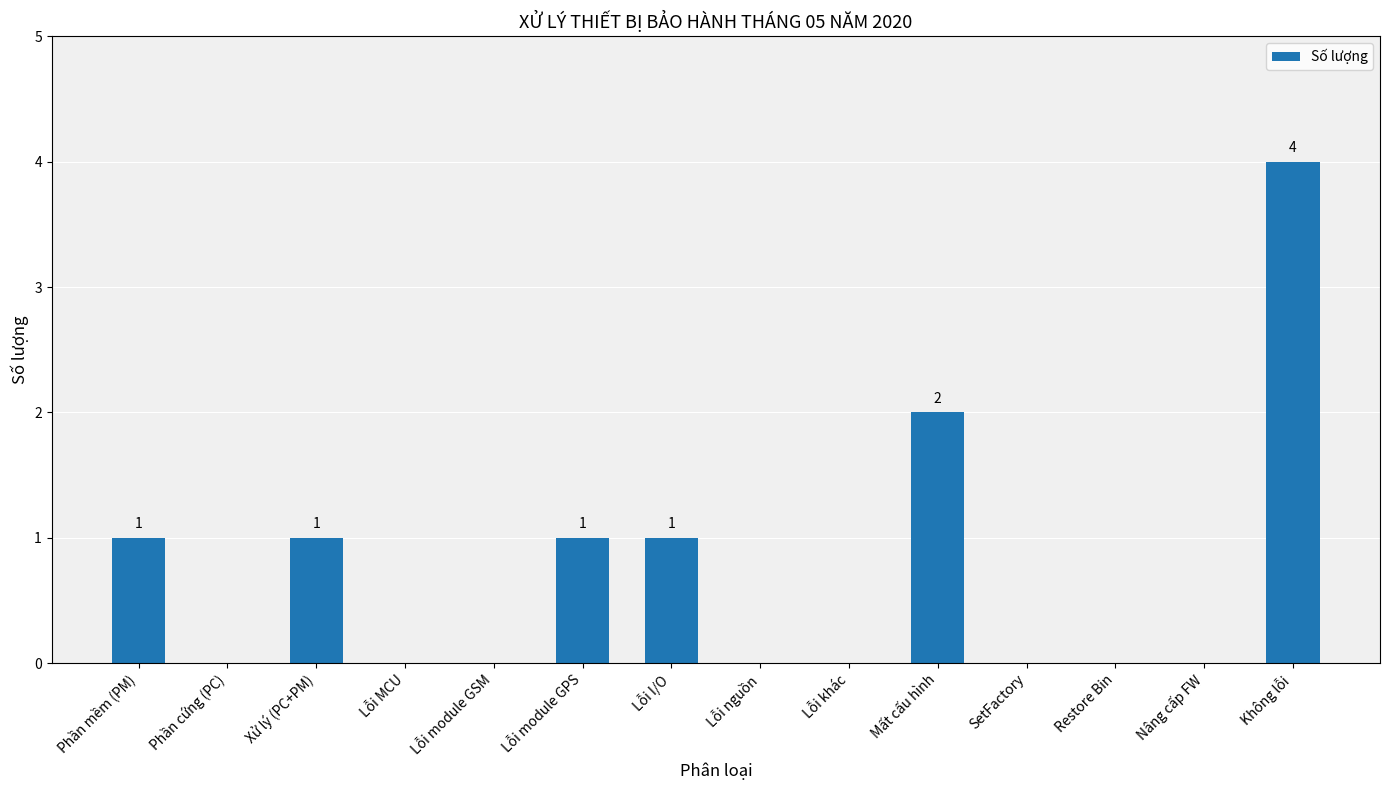

Which has a higher value, Restore Bin or Lỗi module GPS?

Lỗi module GPS